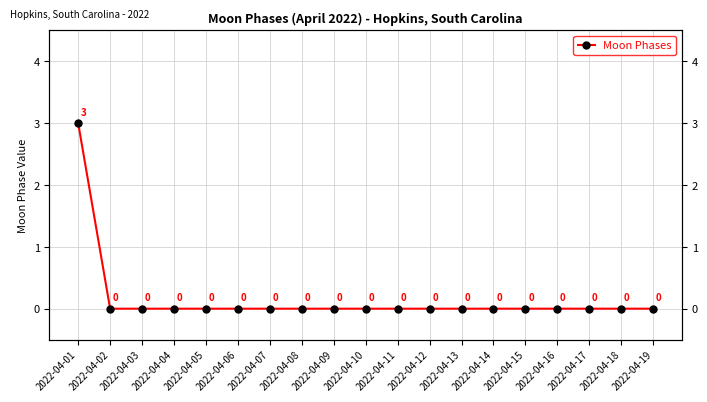

Rank the categories by value from lowest to highest.

2022-04-02, 2022-04-03, 2022-04-04, 2022-04-05, 2022-04-06, 2022-04-07, 2022-04-08, 2022-04-09, 2022-04-10, 2022-04-11, 2022-04-12, 2022-04-13, 2022-04-14, 2022-04-15, 2022-04-16, 2022-04-17, 2022-04-18, 2022-04-19, 2022-04-01